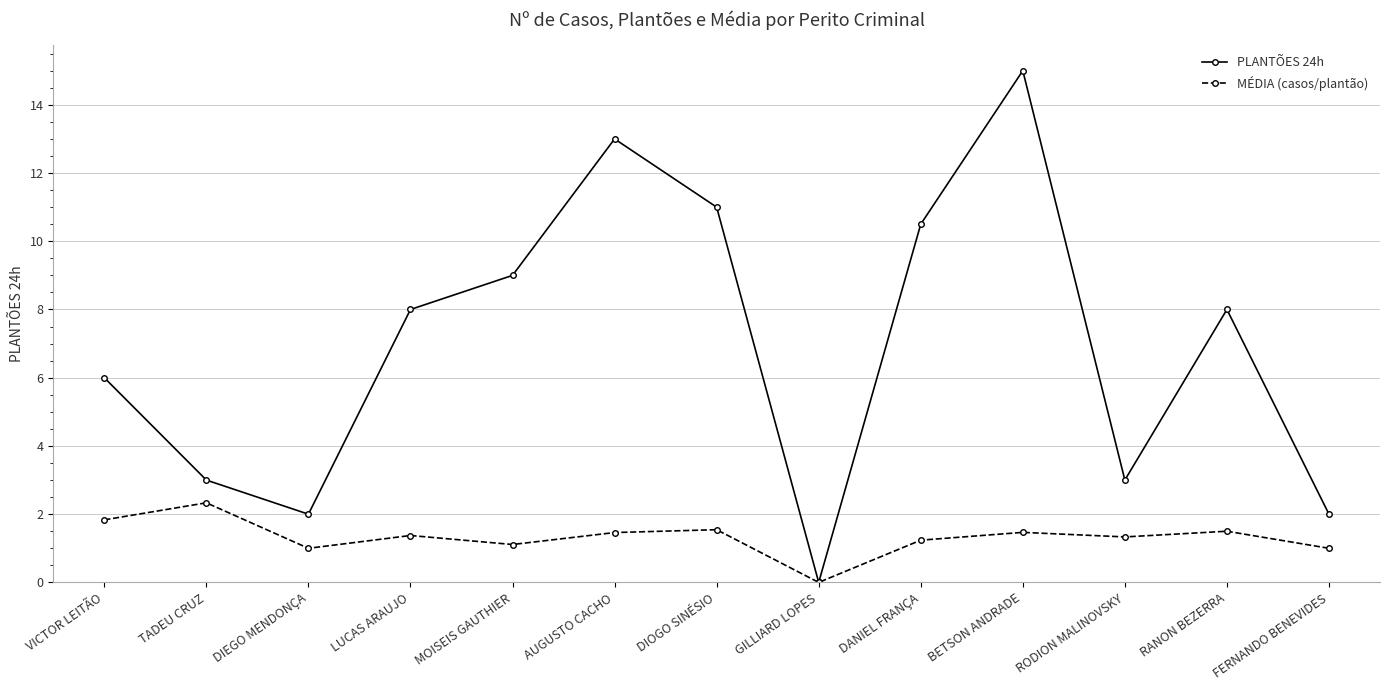

Where is the first local minimum for PLANTÕES 24h?

DIEGO MENDONÇA